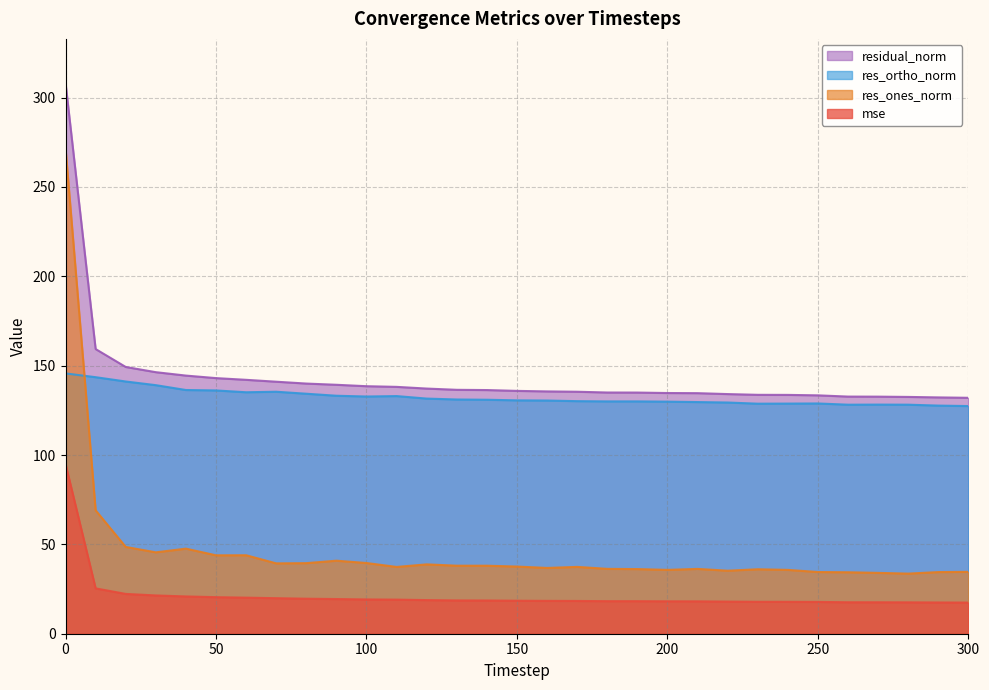

Read the residual_norm value at 70.

141.0